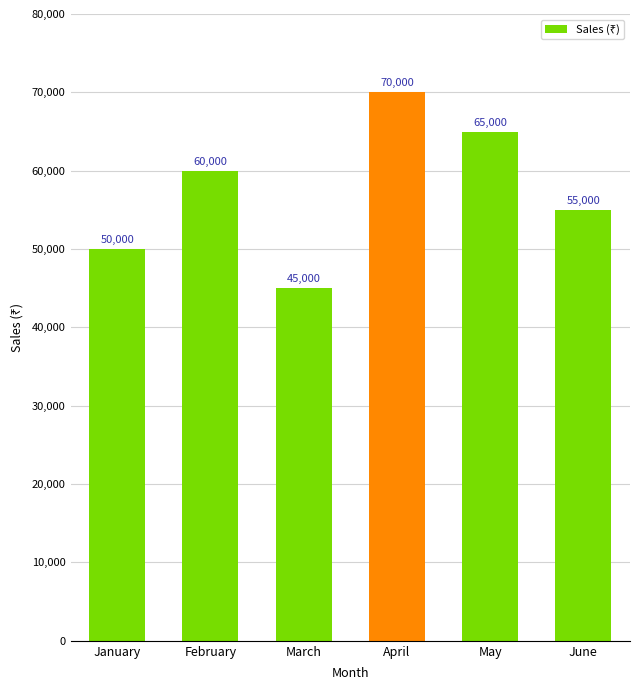

Approximately how many times larger is the value at January compared to May?

0.8